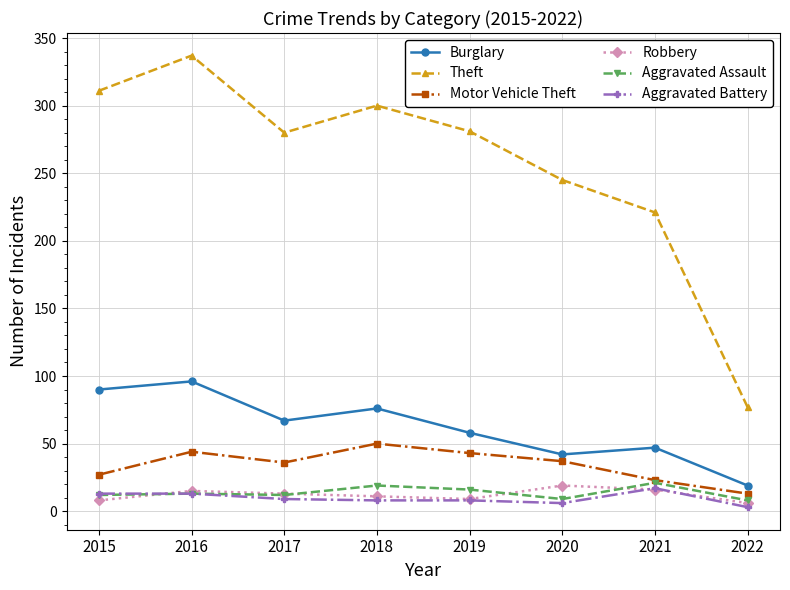

Which series has the largest range (max minus min)?

Theft